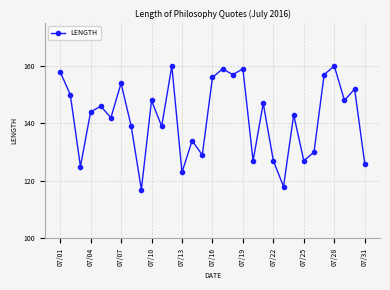

What is the maximum value shown in the chart?

160